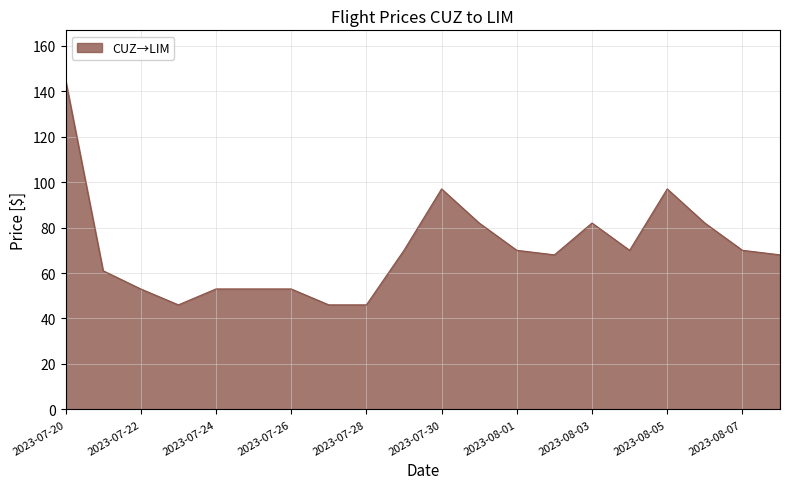

What is the smallest value displayed?

46